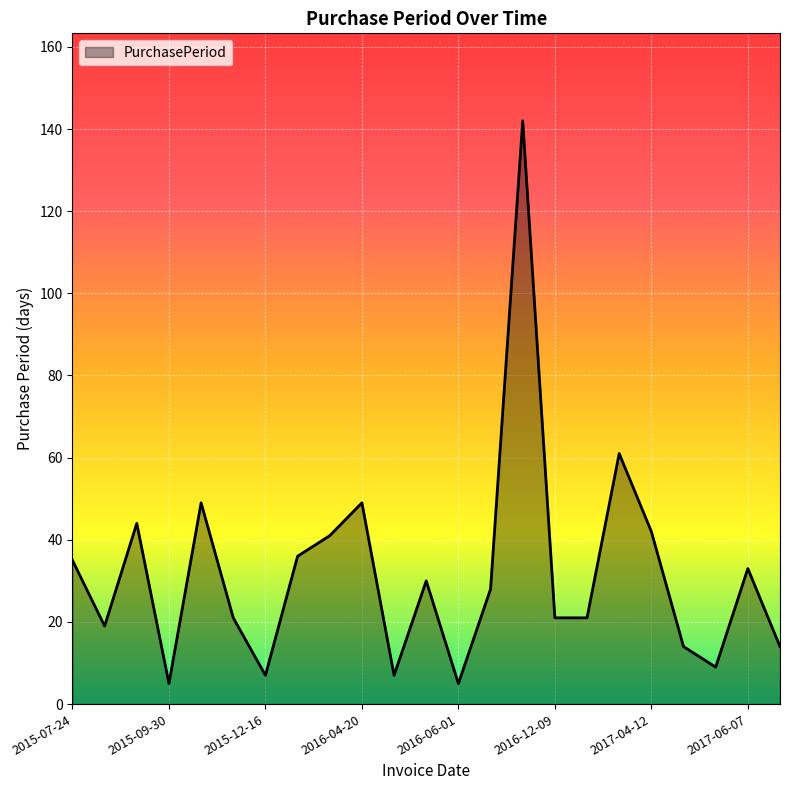

What is the difference between the maximum and minimum values?

137